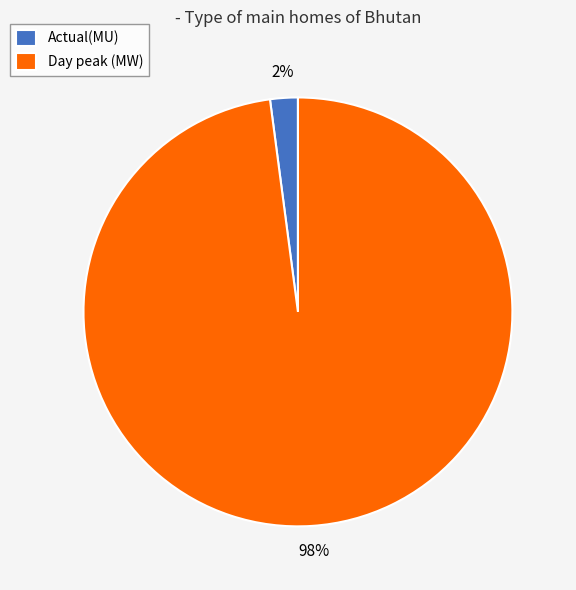

The Actual(MU) slice represents 2% of the pie. True or false?

True